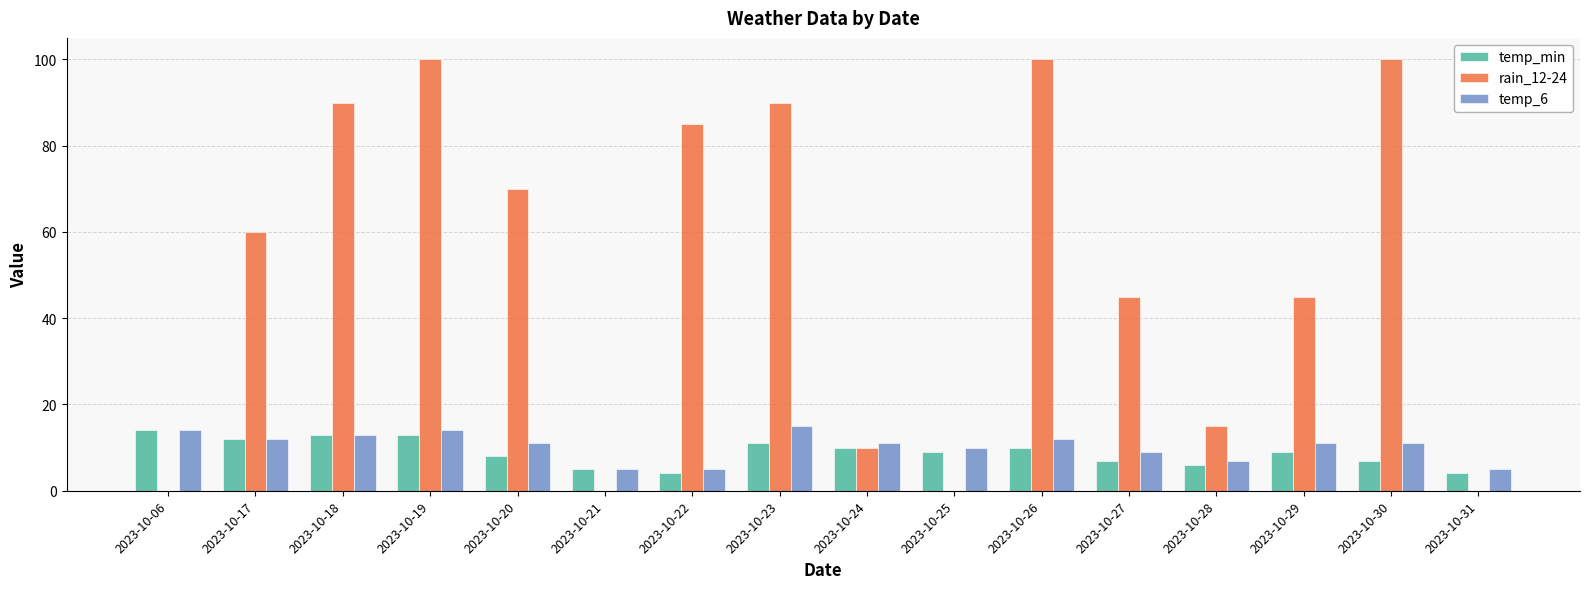

Between 2023-10-17 and 2023-10-20, which series saw the biggest shift?

rain_12-24